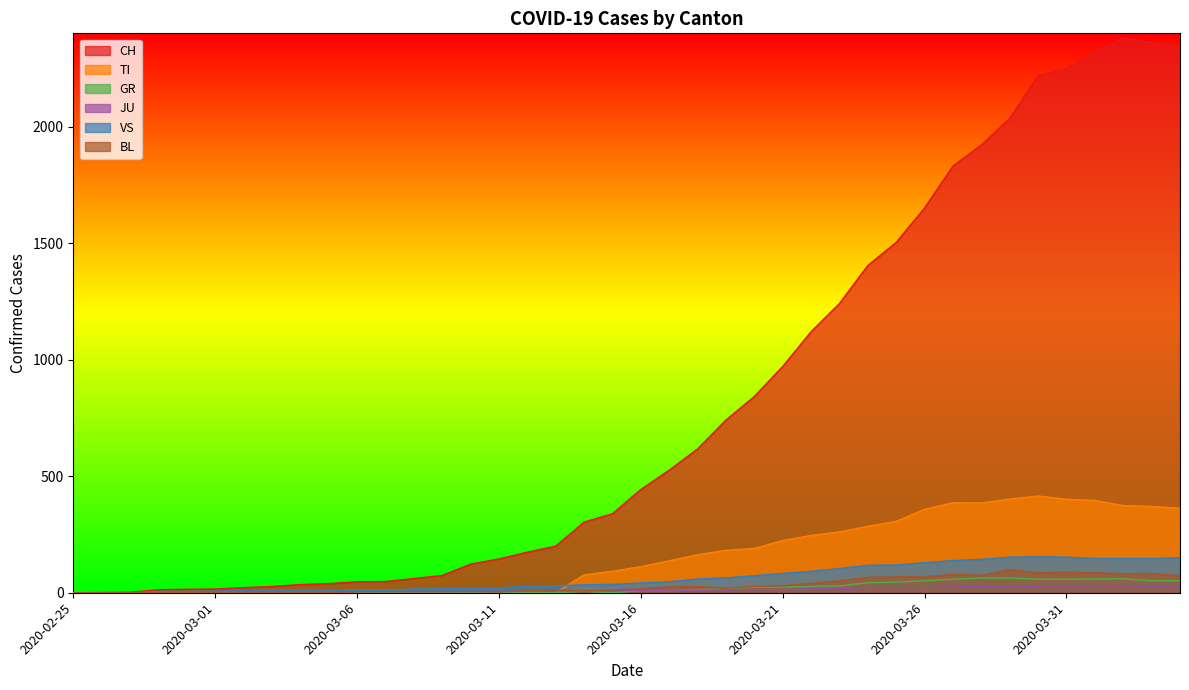

What position from the right is 2020-03-09?

27